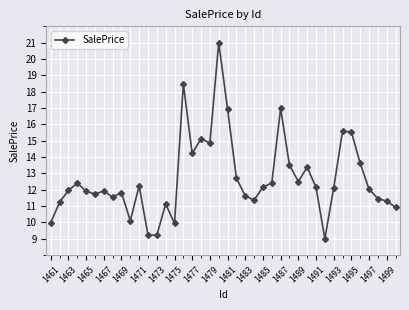

How many interior local peaks (higher than both neighbors) does the data have?

11